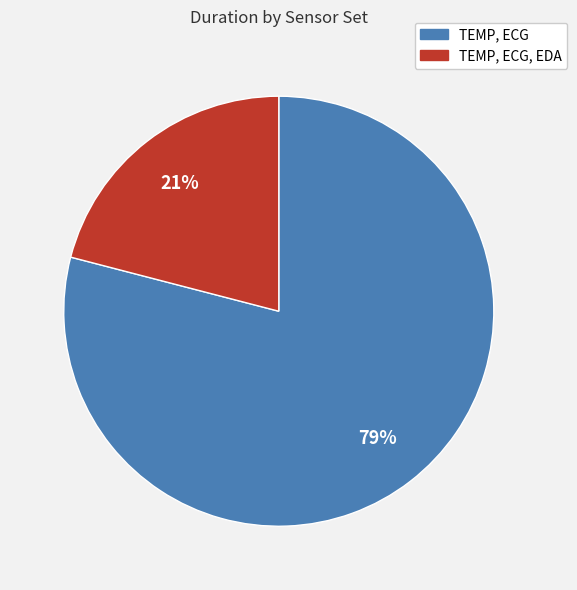

Is there any slice that represents more than half of the pie?

Yes